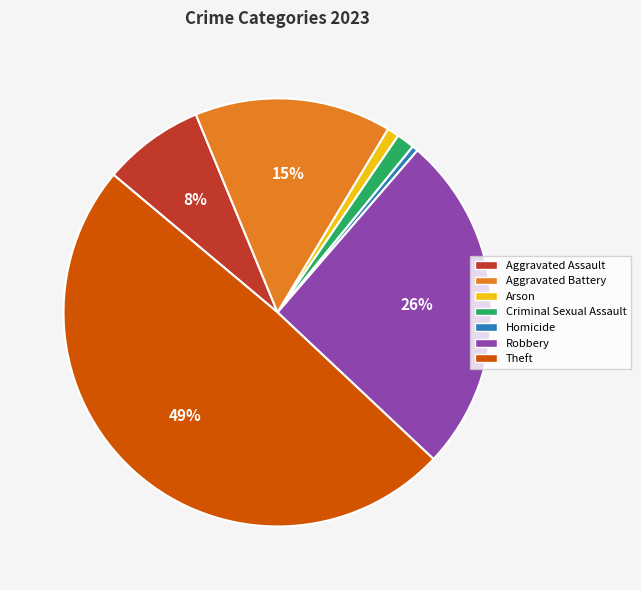

To the nearest percent, what is the average slice percentage?

14%